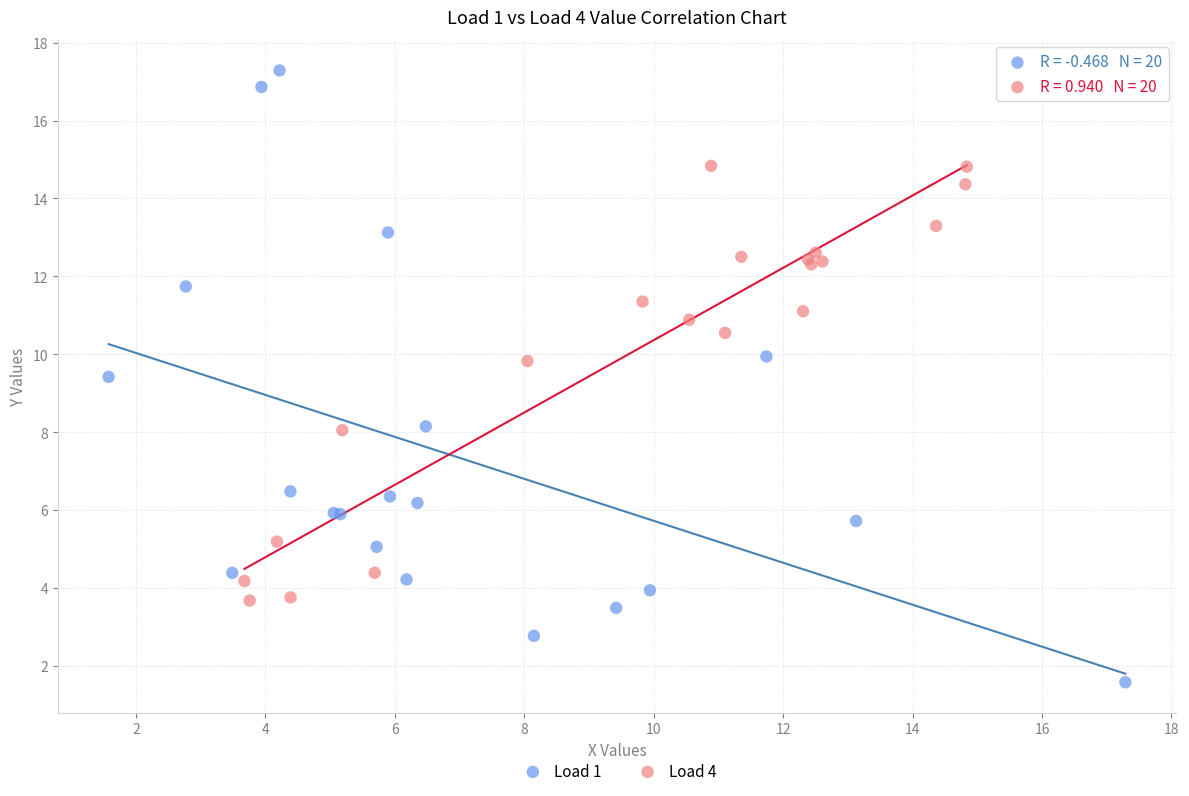

Which series reaches the minimum Y coordinate?

Load 1